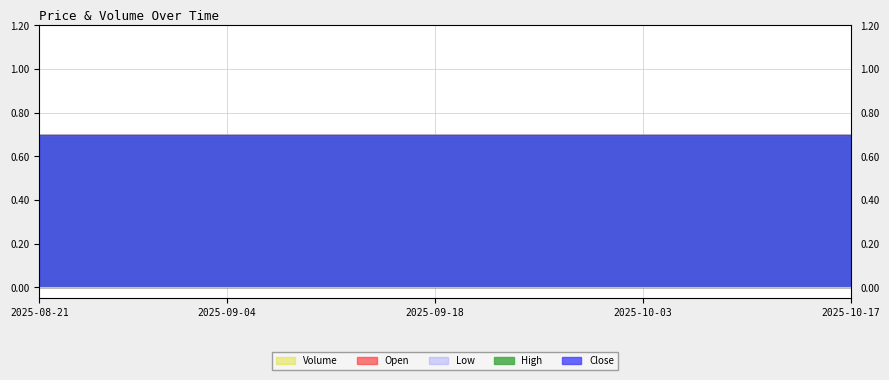

Which has a higher value, 2025-10-10 or 2025-09-09?

2025-10-10